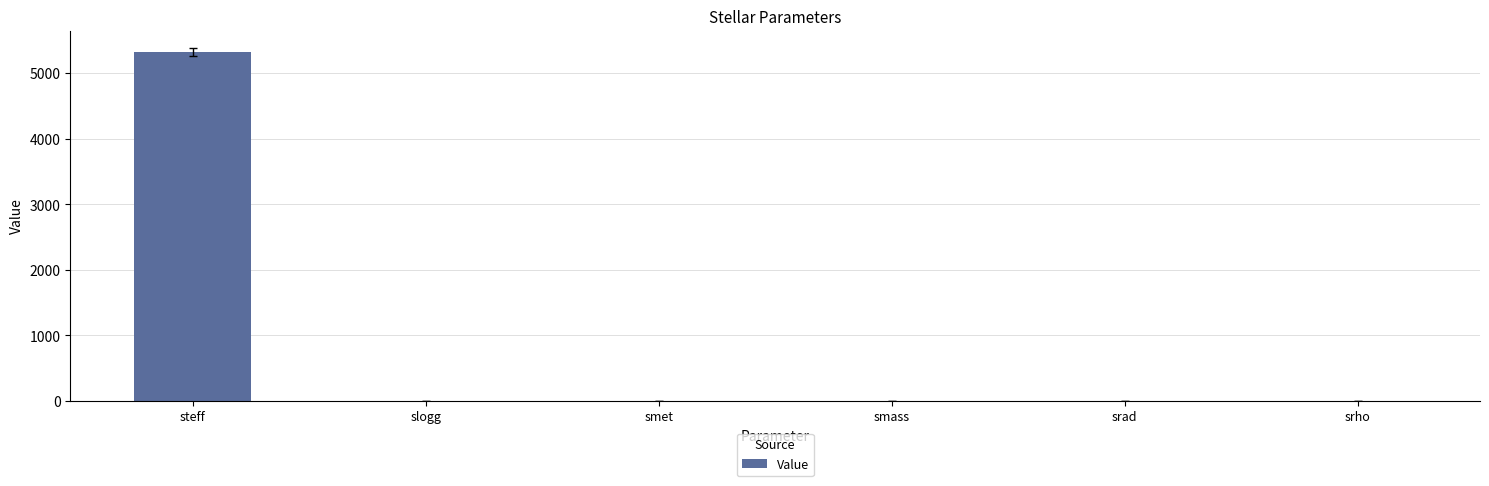

Is it true that the value at steff is 5322.0?

True